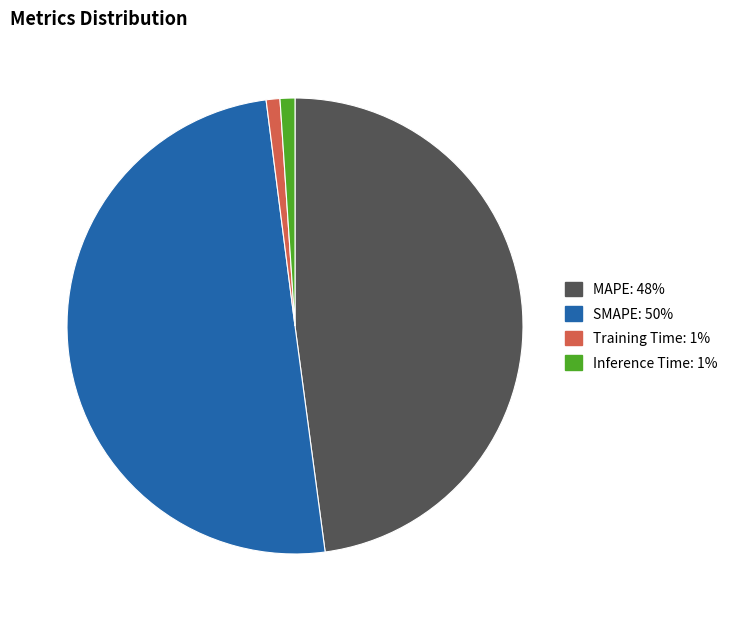

Which has a higher value, Training Time or SMAPE?

SMAPE